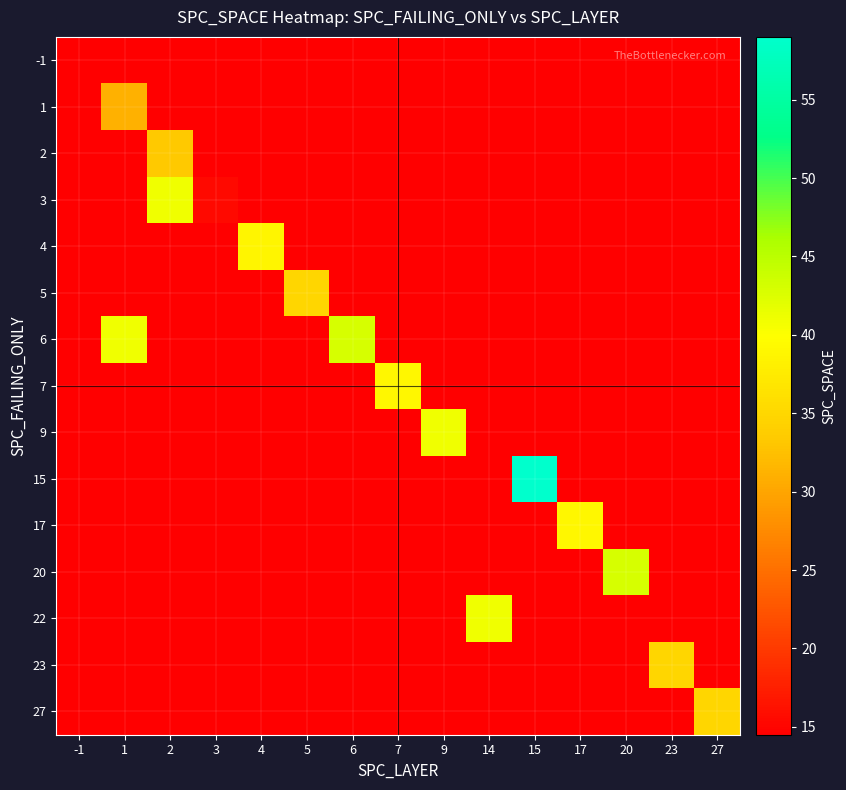

List the series in order of their peak value, highest first.

15, 6, 20, 3, 9, 22, 7, 17, 4, 5, 23, 27, 2, 1, -1